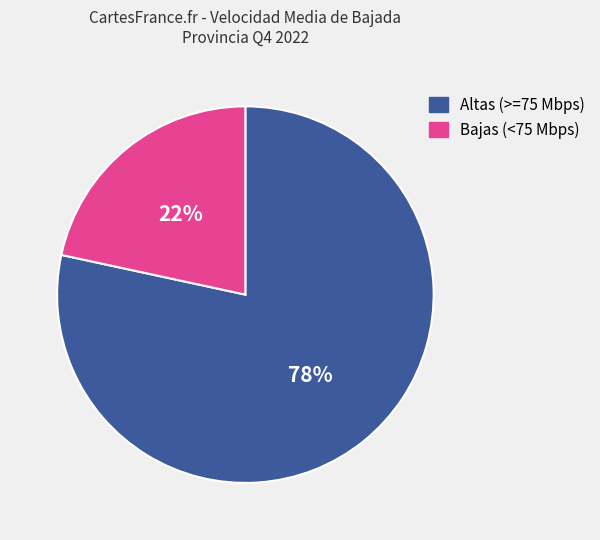

Count the number of slices in the pie.

2